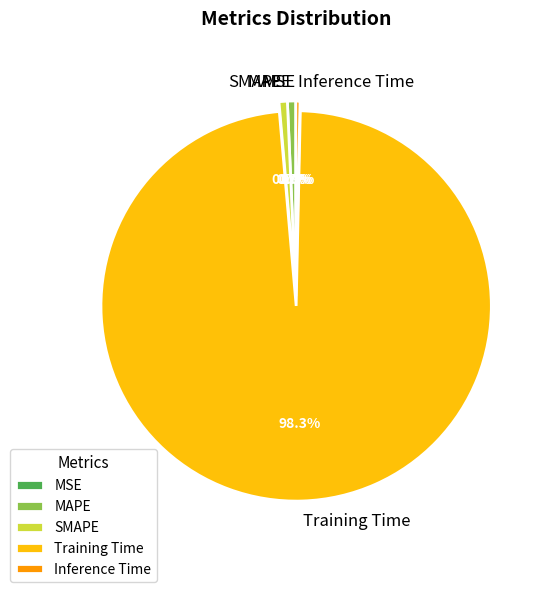

The MAPE slice represents 11% of the pie. True or false?

False